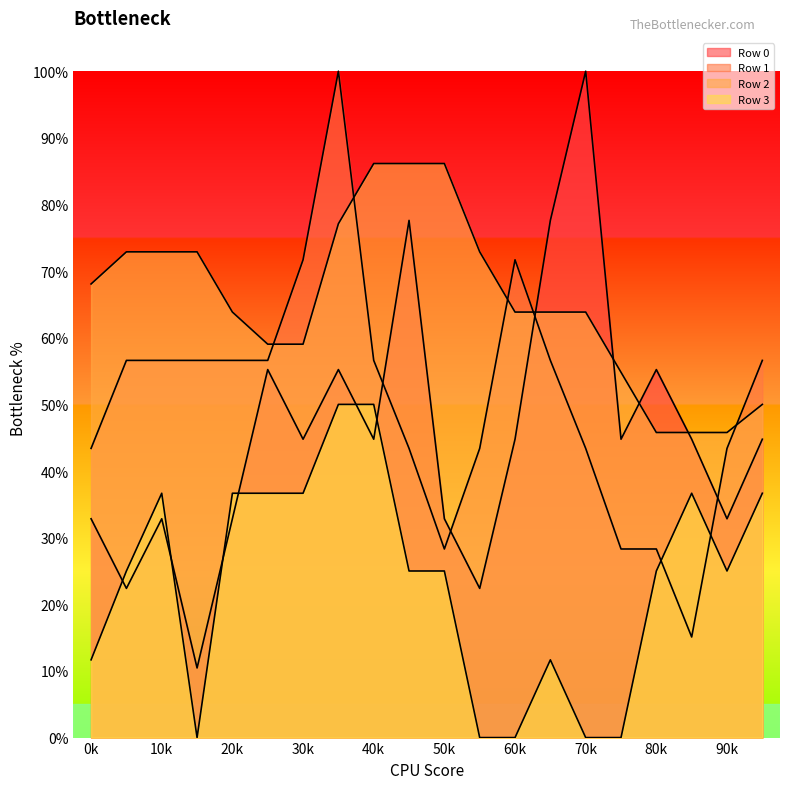

Which series has the widest spread of values?

Row 0